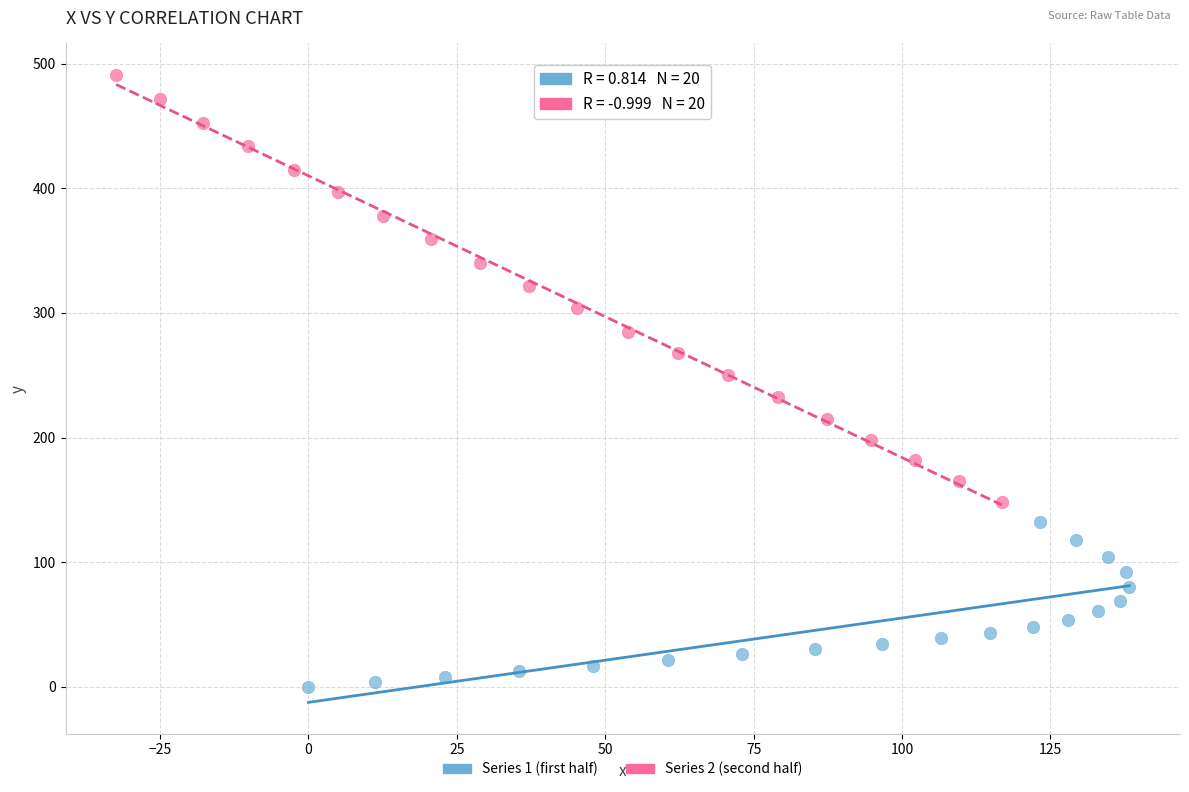

Which series has the largest Y range (max minus min)?

Series 2 (second half)